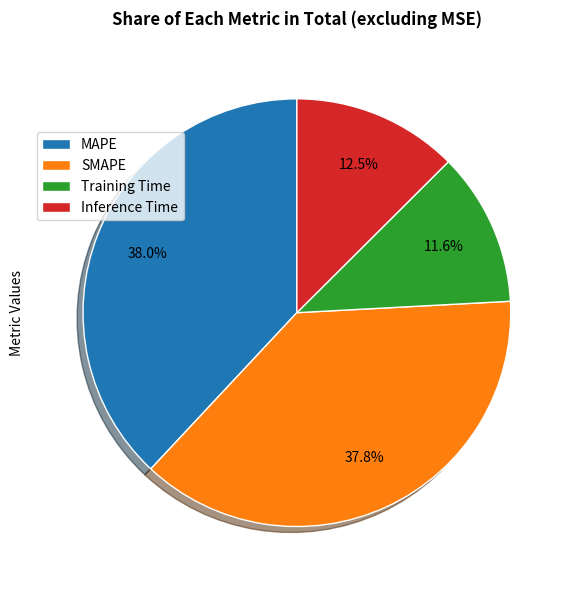

True or false: Training Time accounts for 12% of the total.

True